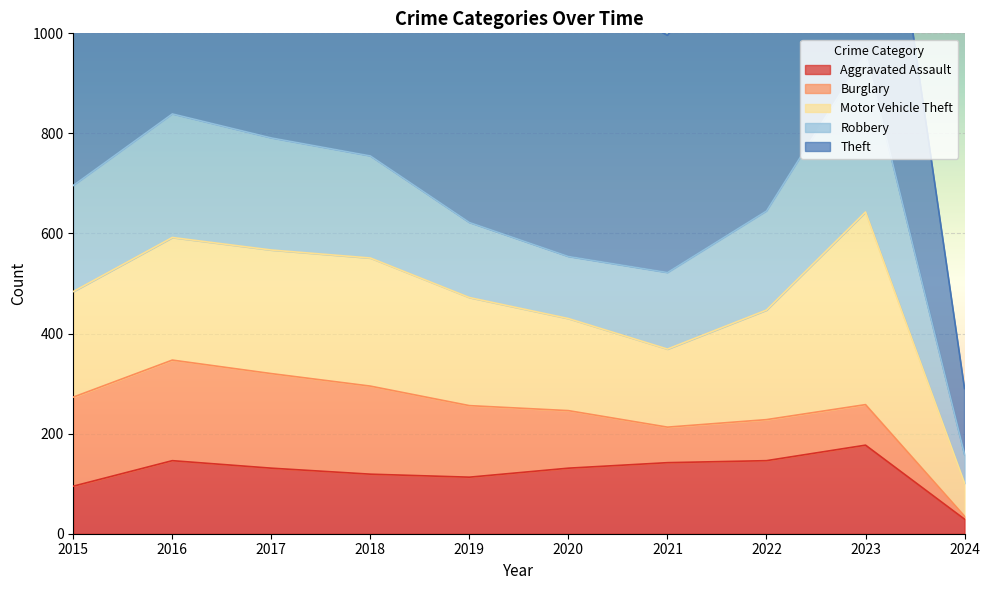

Reading left to right, list all the values displayed in this chart.

Aggravated Assault: 2015=95	2016=146	2017=131	2018=119	2019=113	2020=131	2021=142	2022=146	2023=177	2024=29
Burglary: 2015=178	2016=201	2017=189	2018=176	2019=143	2020=115	2021=71	2022=82	2023=81	2024=6
Motor Vehicle Theft: 2015=211	2016=245	2017=247	2018=256	2019=216	2020=184	2021=156	2022=219	2023=385	2024=66
Robbery: 2015=212	2016=247	2017=224	2018=204	2019=150	2020=124	2021=153	2022=198	2023=317	2024=57
Theft: 2015=774	2016=858	2017=916	2018=856	2019=841	2020=550	2021=474	2022=593	2023=694	2024=132